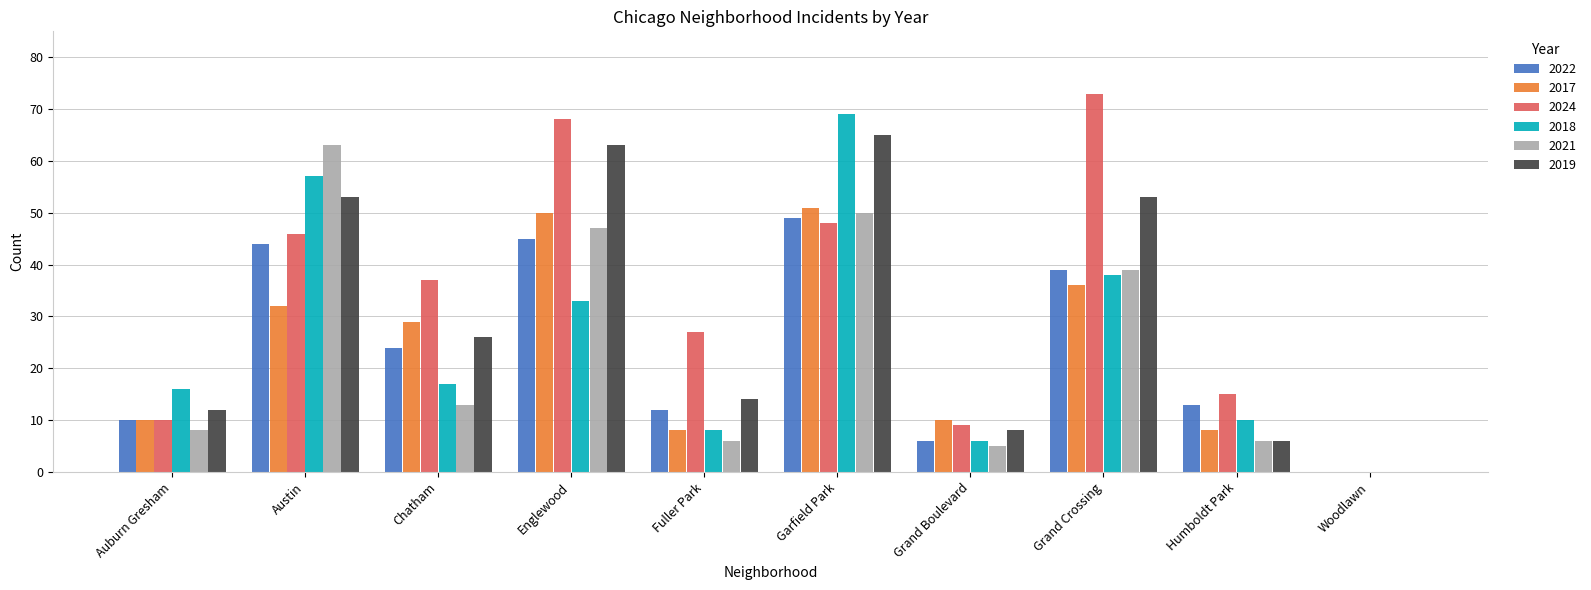

Is the value of 2019 at Garfield Park greater than the value of 2024 at Grand Crossing?

No